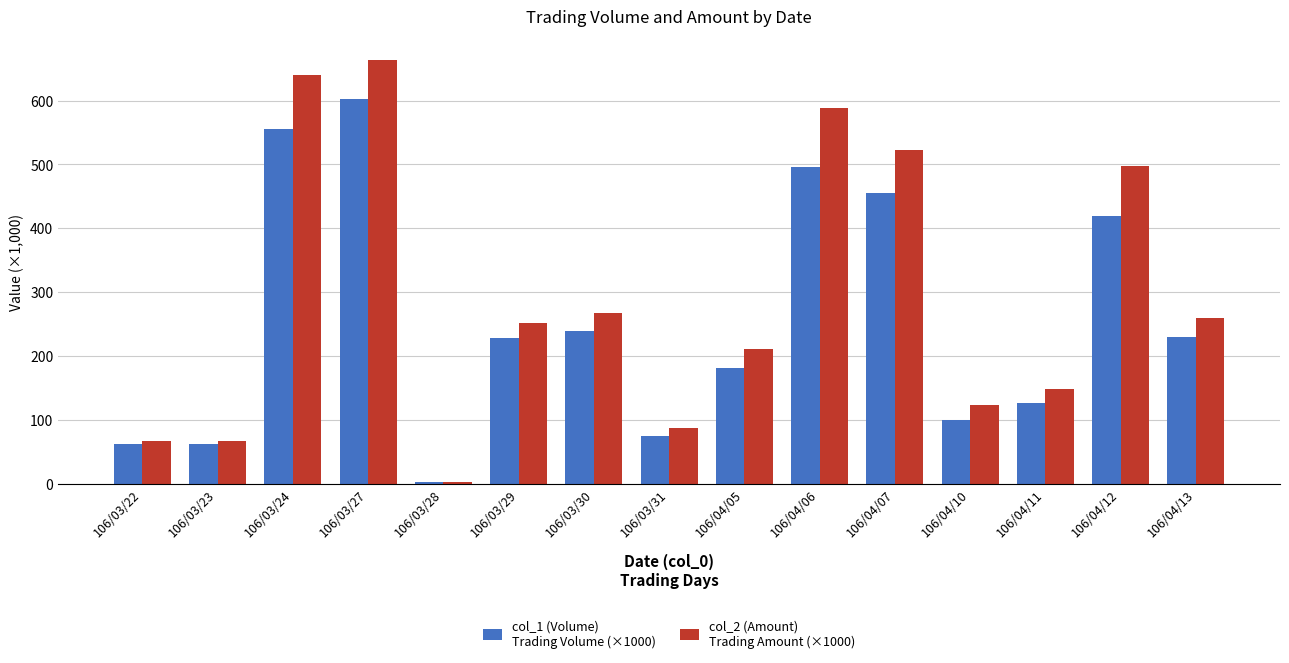

What is the difference between the highest and lowest values at 106/03/29?

23.4